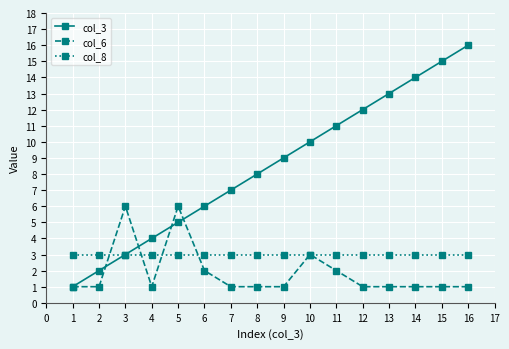

Is the value of col_8 at 10 greater than the value of col_3 at 13?

No